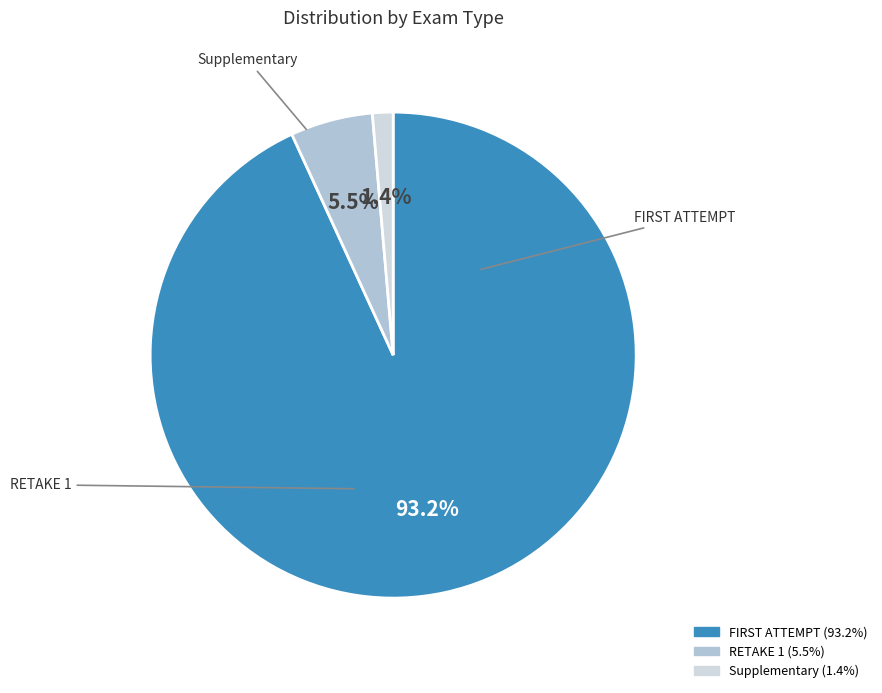

Is there any slice that represents more than half of the pie?

Yes